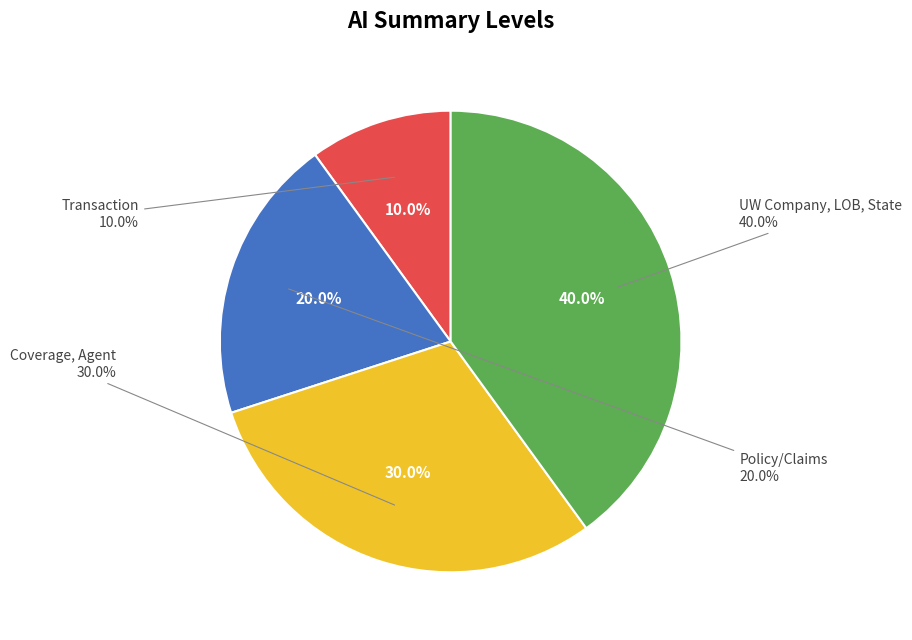

Rank the categories by value from highest to lowest.

UW Company, LOB, State, Coverage, Agent, Policy/Claims, Transaction